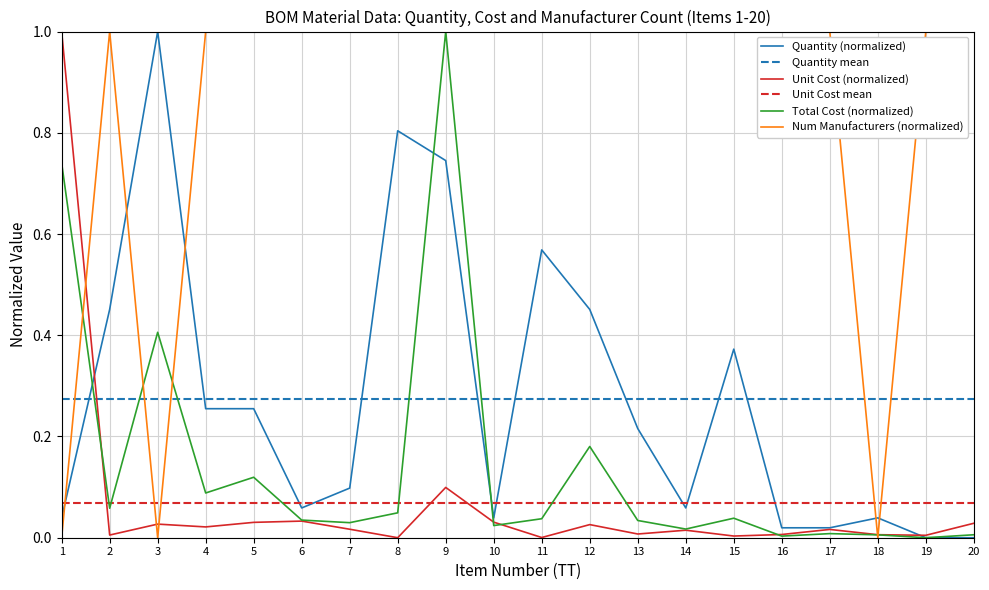

Where do Num Manufacturers (normalized) and Quantity mean first cross each other?

1 and 2